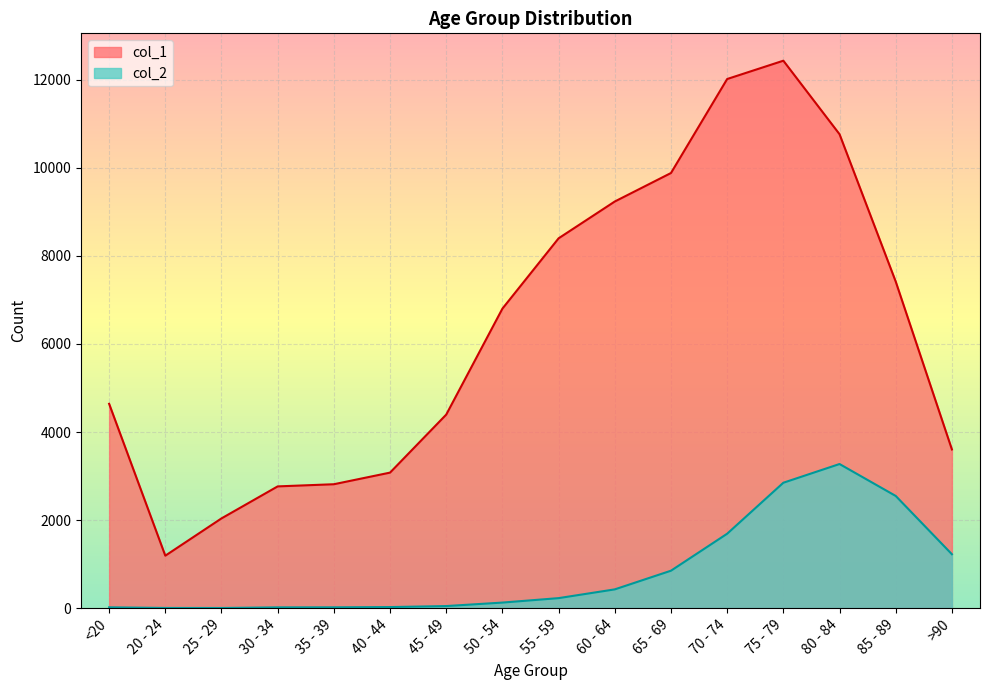

What is the difference between the highest and lowest values at >90?

2380